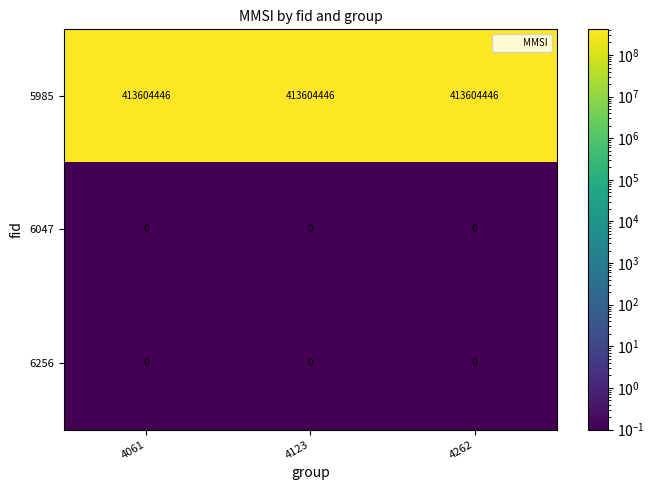

What is the average value of the 5985 series?

413604446